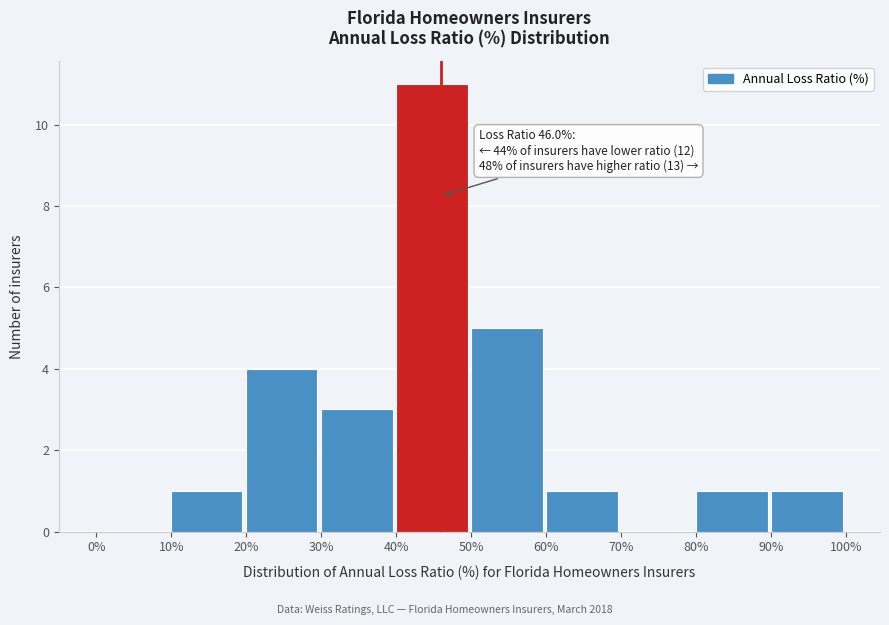

Over which range of the x-axis is the bar tallest?

40% to 50%